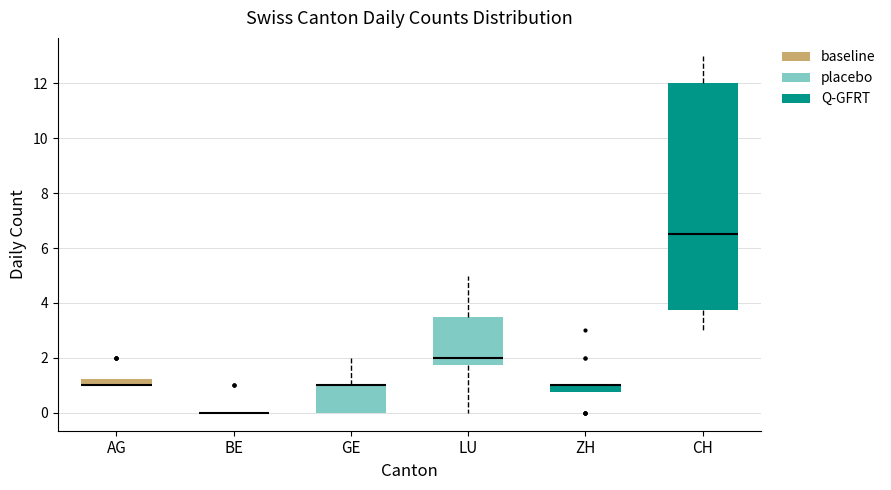

Comparing the boxes themselves (not the whiskers), which one is the tallest?

CH